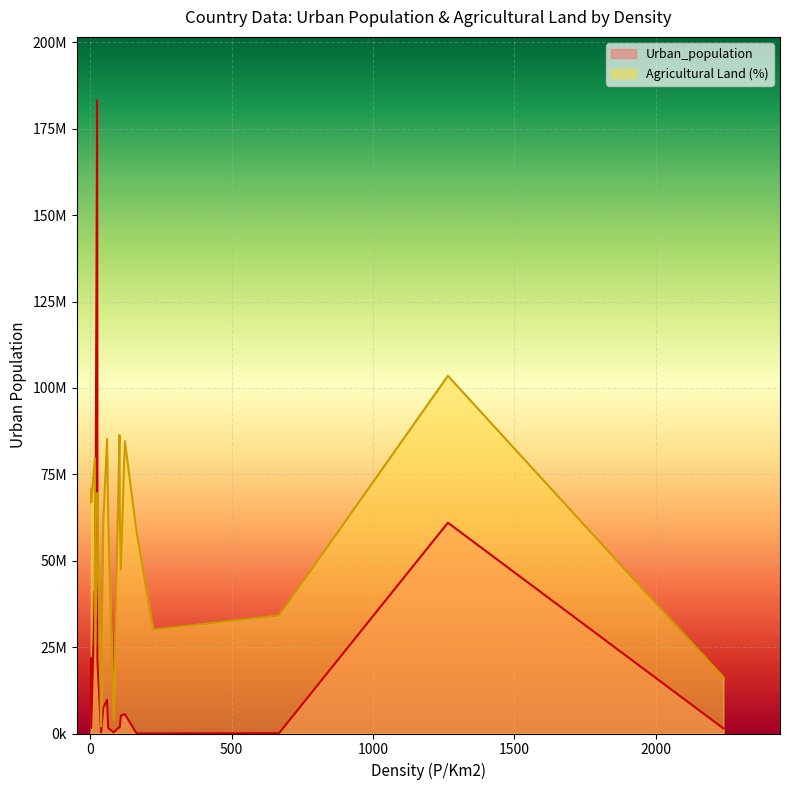

Which series has the largest total across all categories?

Agricultural Land (%)